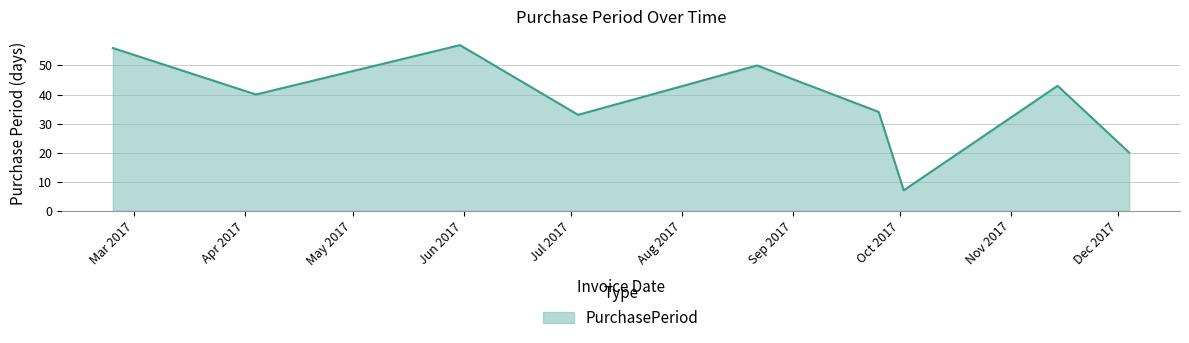

What is the difference between the maximum and minimum values?

50